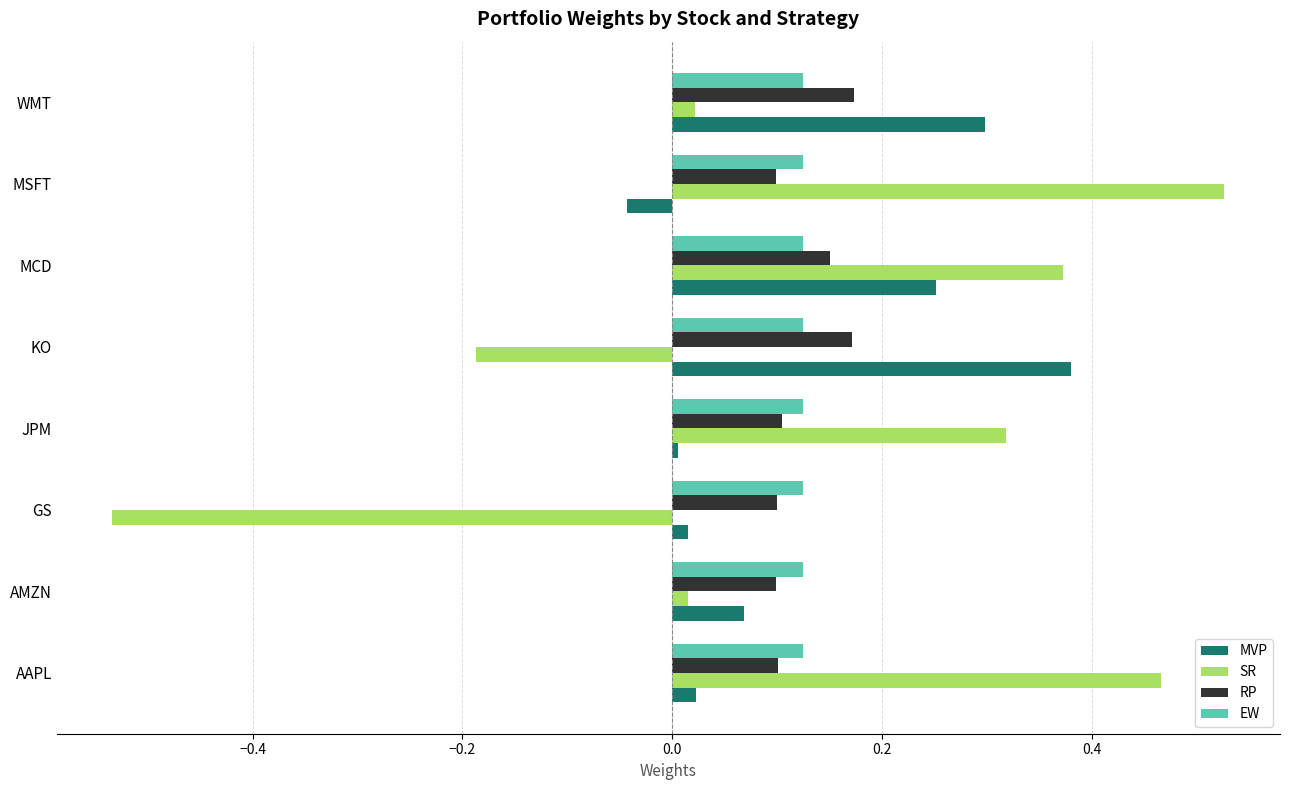

The MVP series shows 0.1 at AMZN. True or false?

True